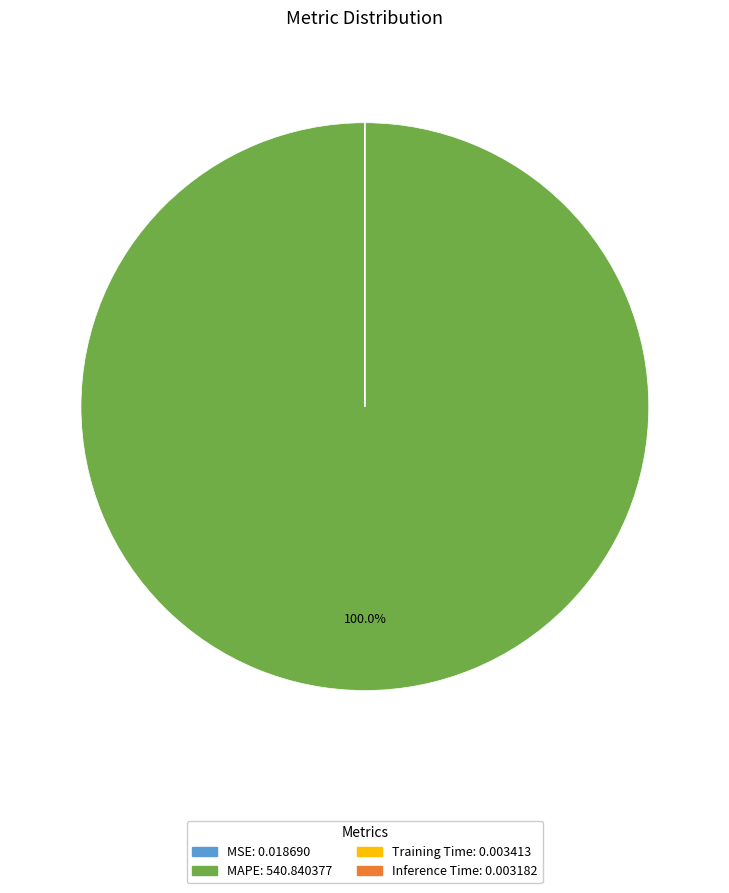

What is the majority slice?

MAPE